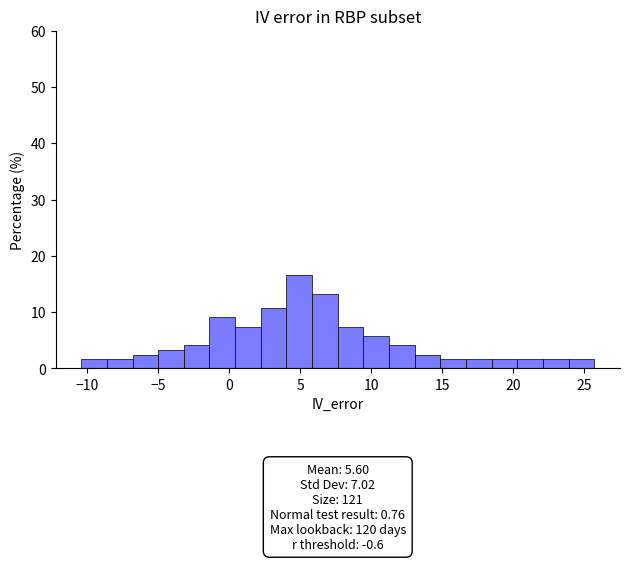

Around what value on the x-axis is the tallest bar? Give the approximate position of its centre, as read against the axis.

5.0